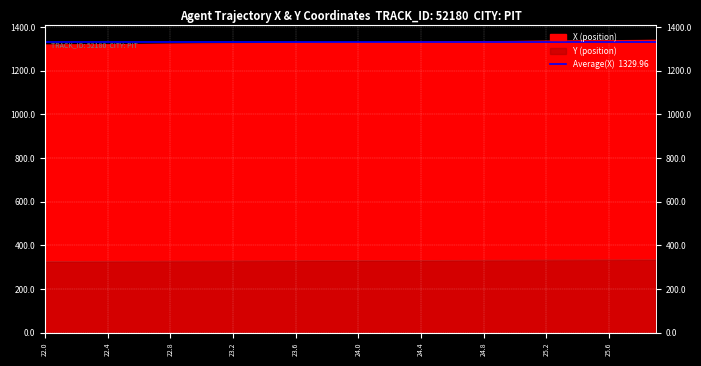

Which series has the largest range (max minus min)?

X